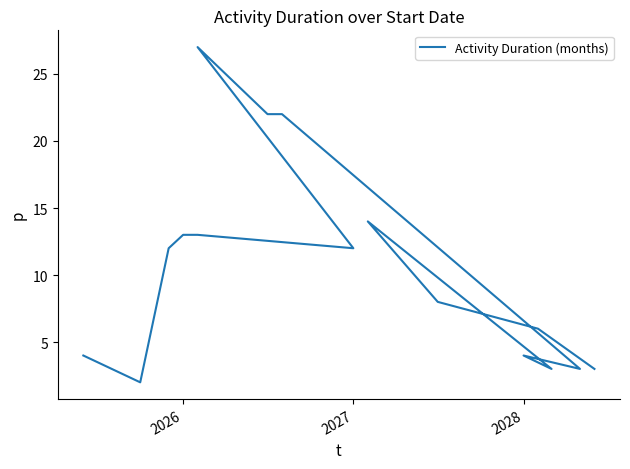

Reading left to right, list all the values displayed in this chart.

4	2	12	13	13	12	12	27	23	22	22	3	4	3	14	8	6	3